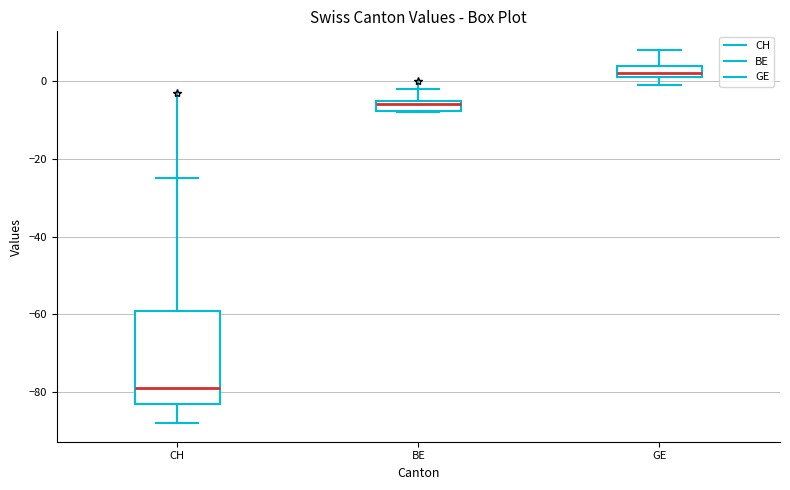

Which box has the lowest median line?

CH